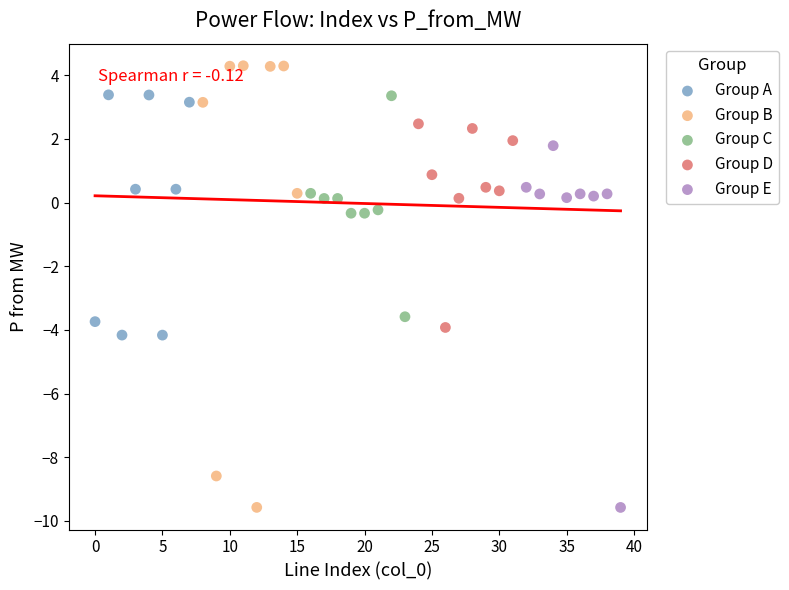

Which series has the largest Y range (max minus min)?

Group B